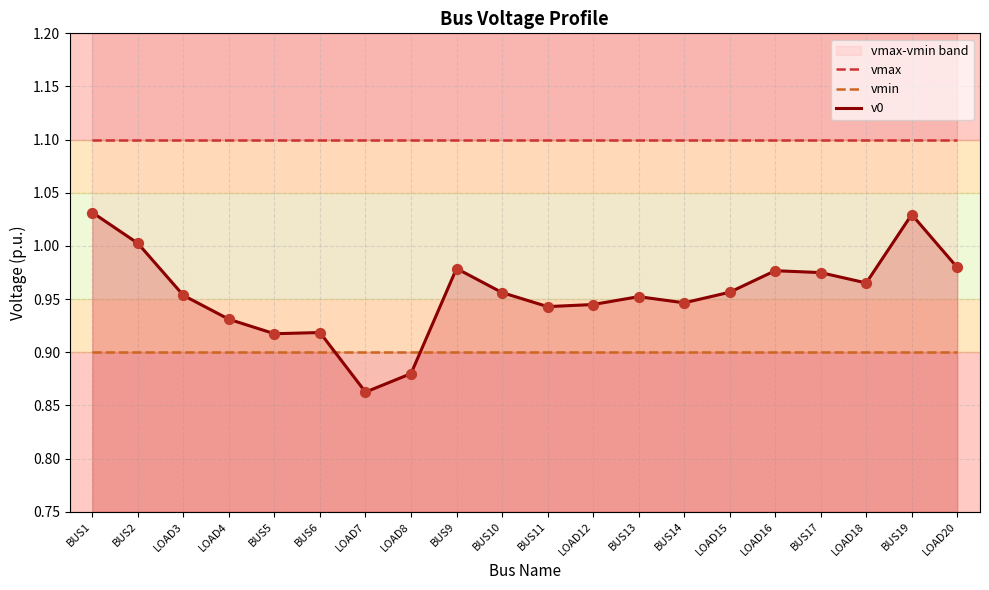

At which category is the sum across all series the highest?

BUS1